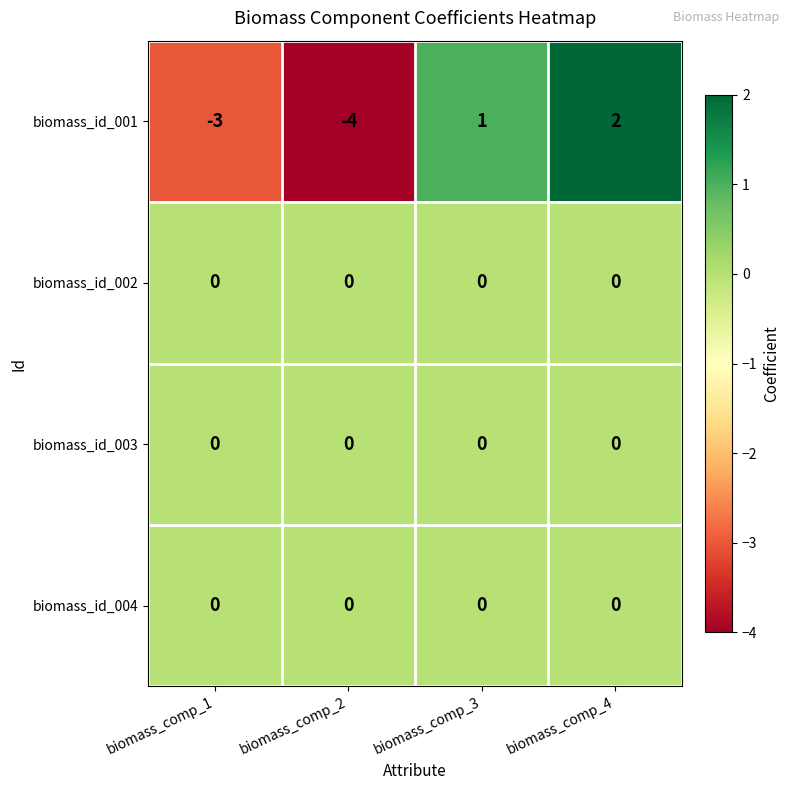

Which series changed the most between biomass_comp_1 and biomass_comp_4?

biomass_id_001